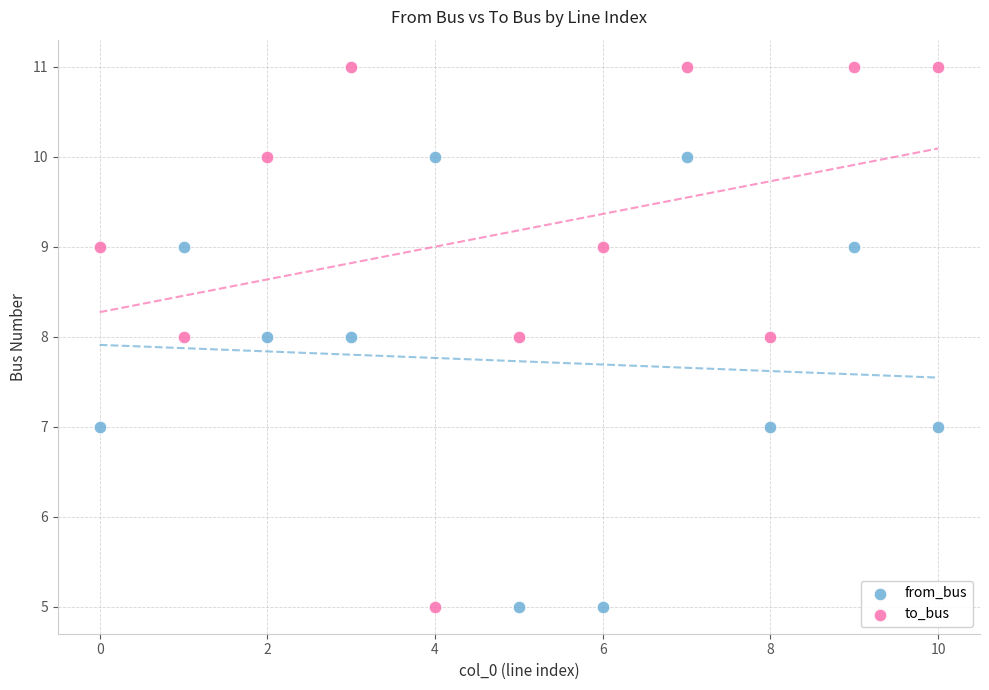

Which series contains the highest Y value?

to_bus